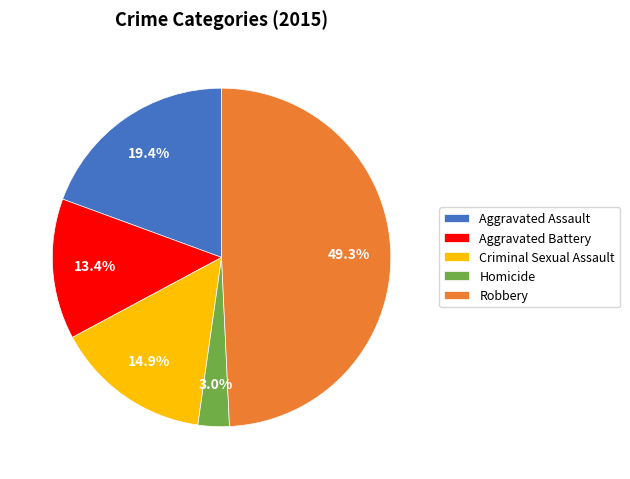

To the nearest percent, what portion does Homicide represent?

3%